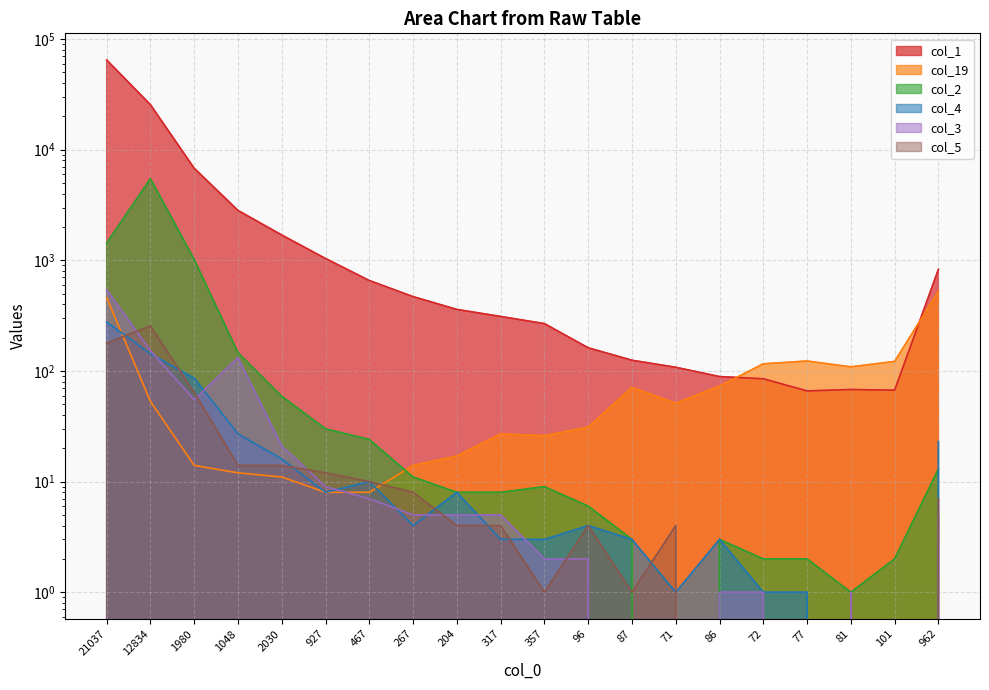

Read the col_5 value at 962.

7